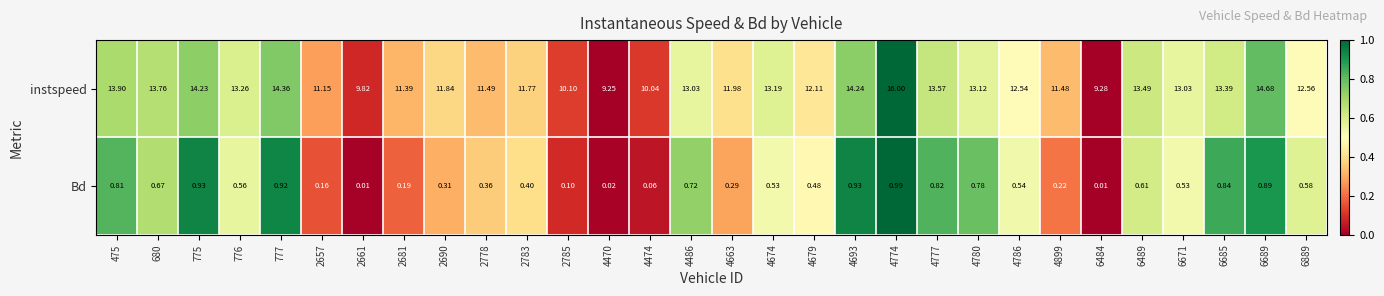

List the series in order of their overall mean, lowest first.

Bd, instspeed